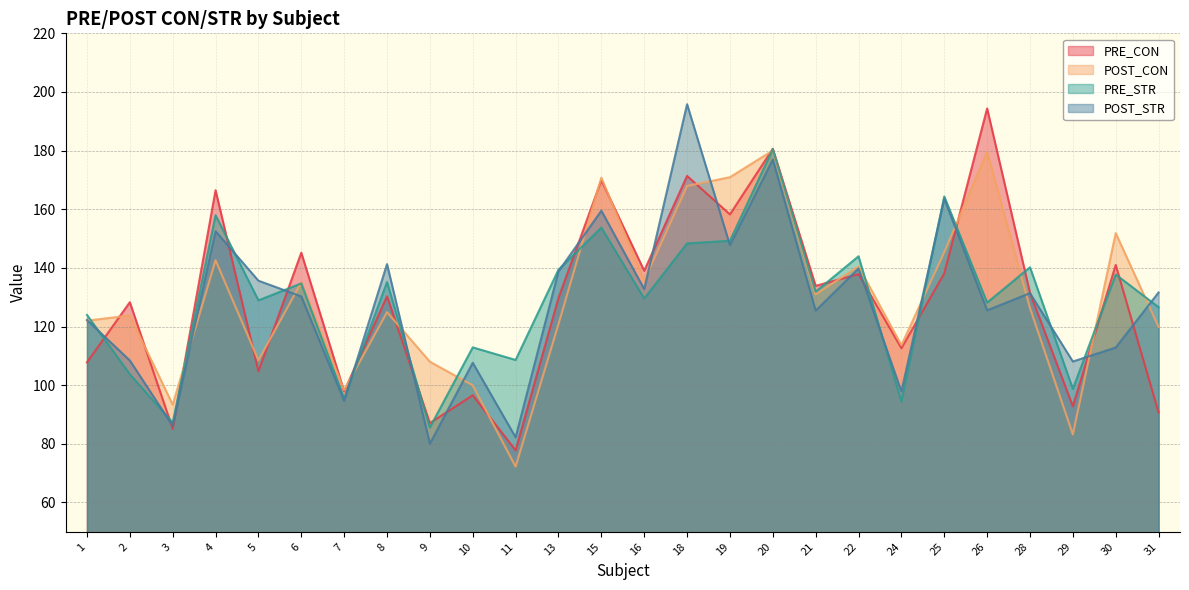

At which category is the sum across all series the highest?

20